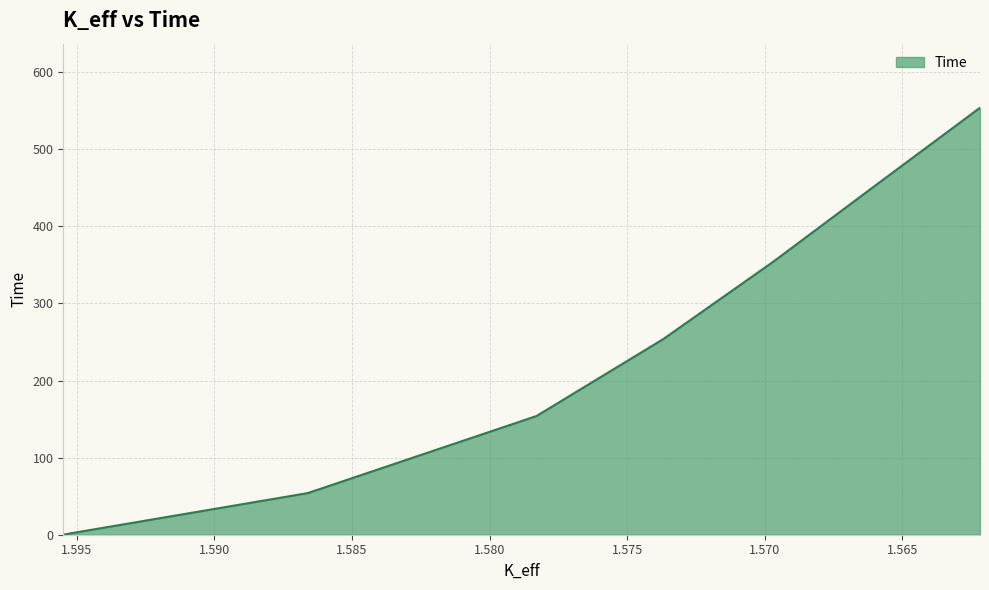

Reading right to left, list all the values displayed in this chart.

1.56217396=554	1.5659436=454	1.56969569=354	1.57367859=254	1.57829232=154	1.58660726=54	1.59519051=2	1.59549074=0